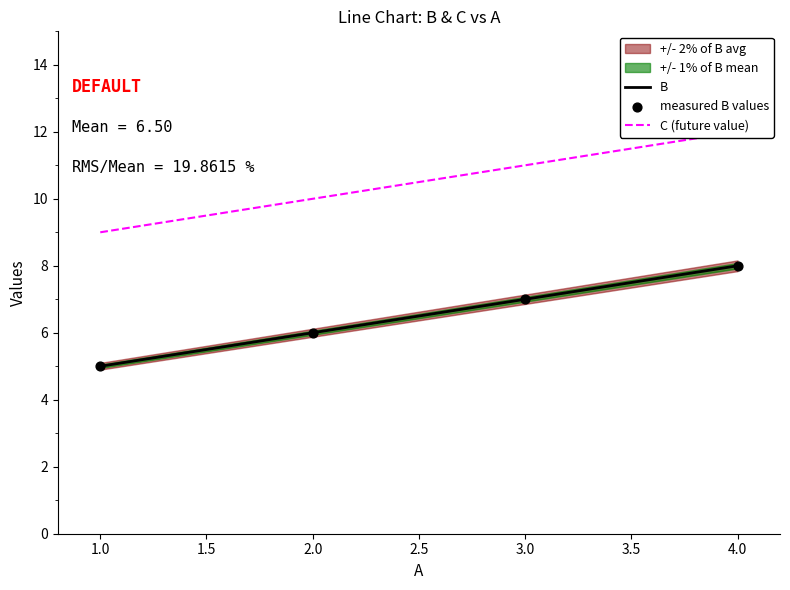

Which series contains the lowest Y value?

B